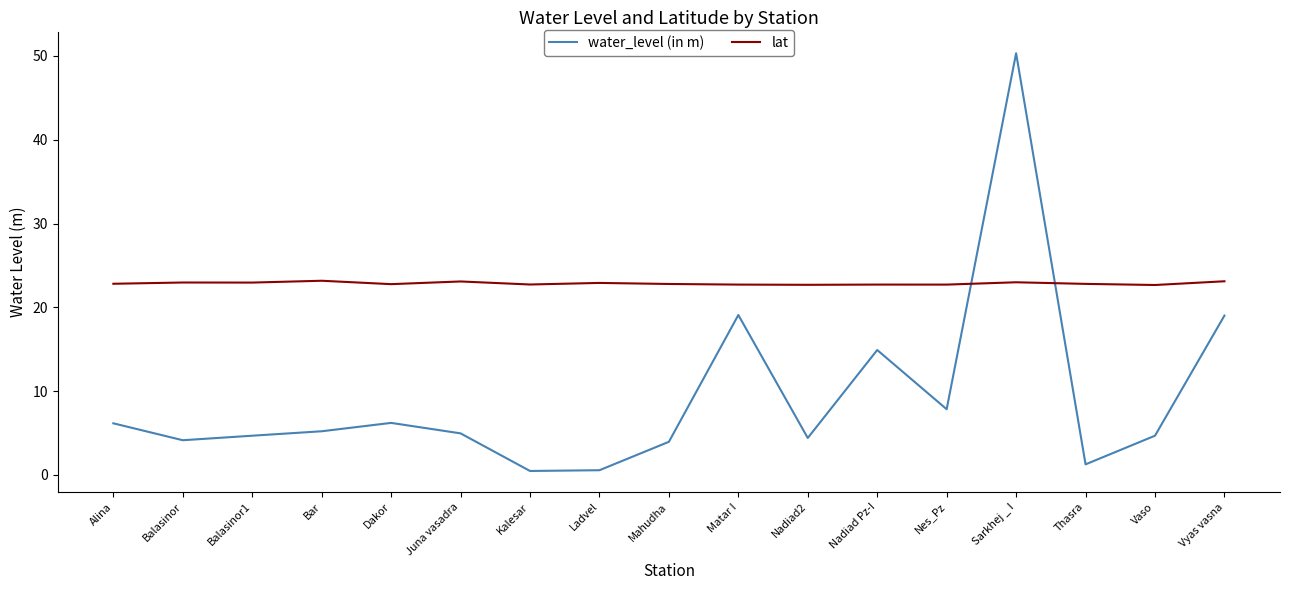

What is the difference between the highest and lowest values at Vaso?

18.0